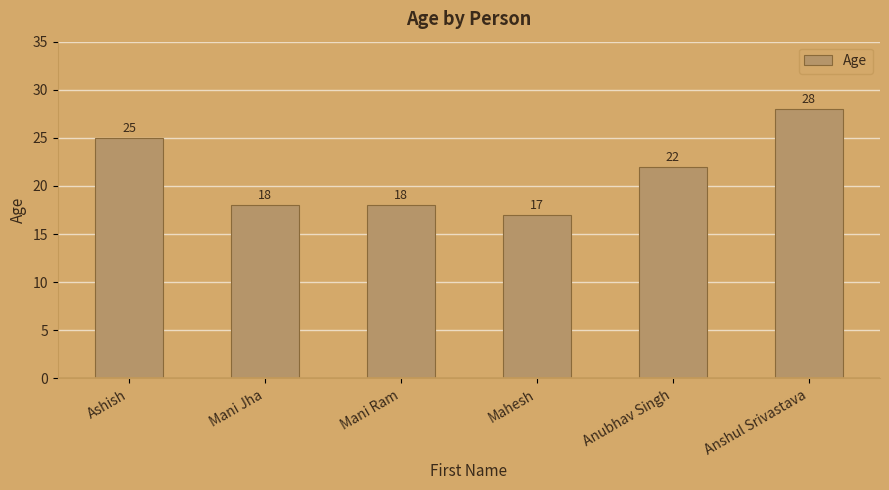

What is the sum of all values?

128